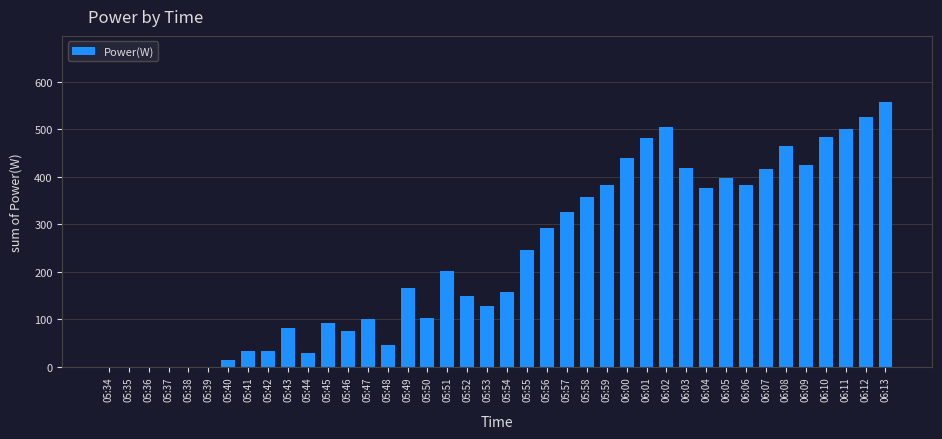

What is the greatest value displayed?

557